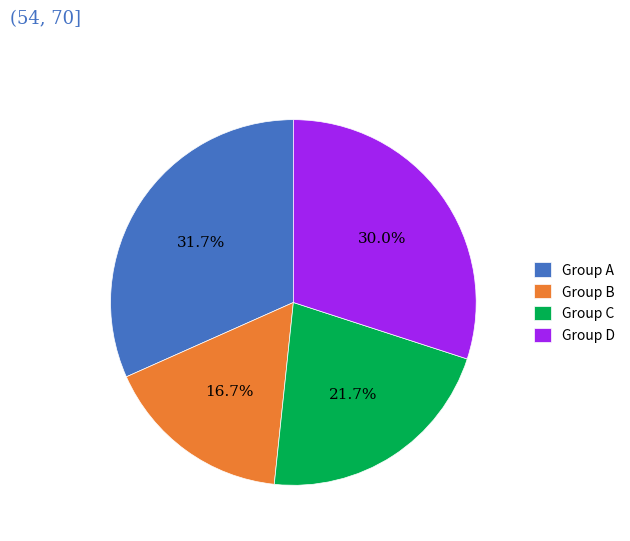

Rank the categories by value from lowest to highest.

Group B, Group C, Group D, Group A